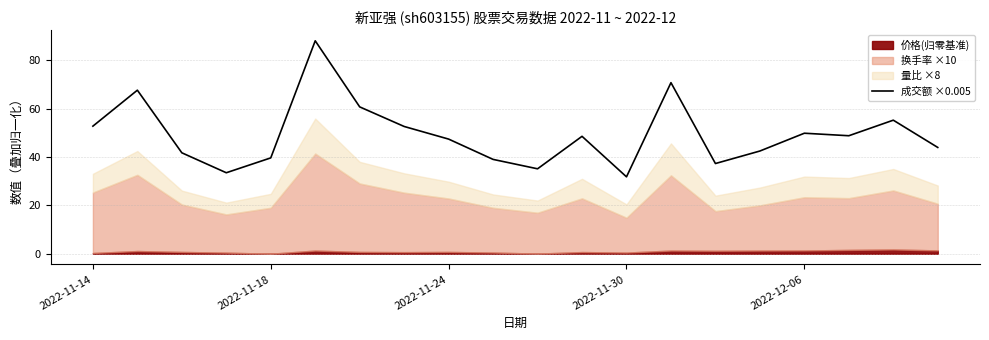

What is the smallest value displayed?

31.8